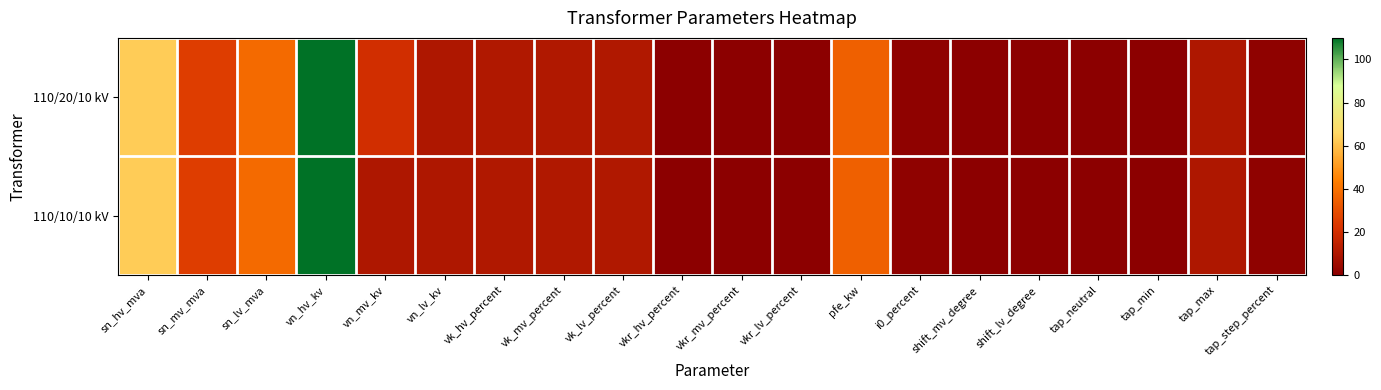

List the series in order of their peak value, highest first.

110/20/10 kV, 110/10/10 kV